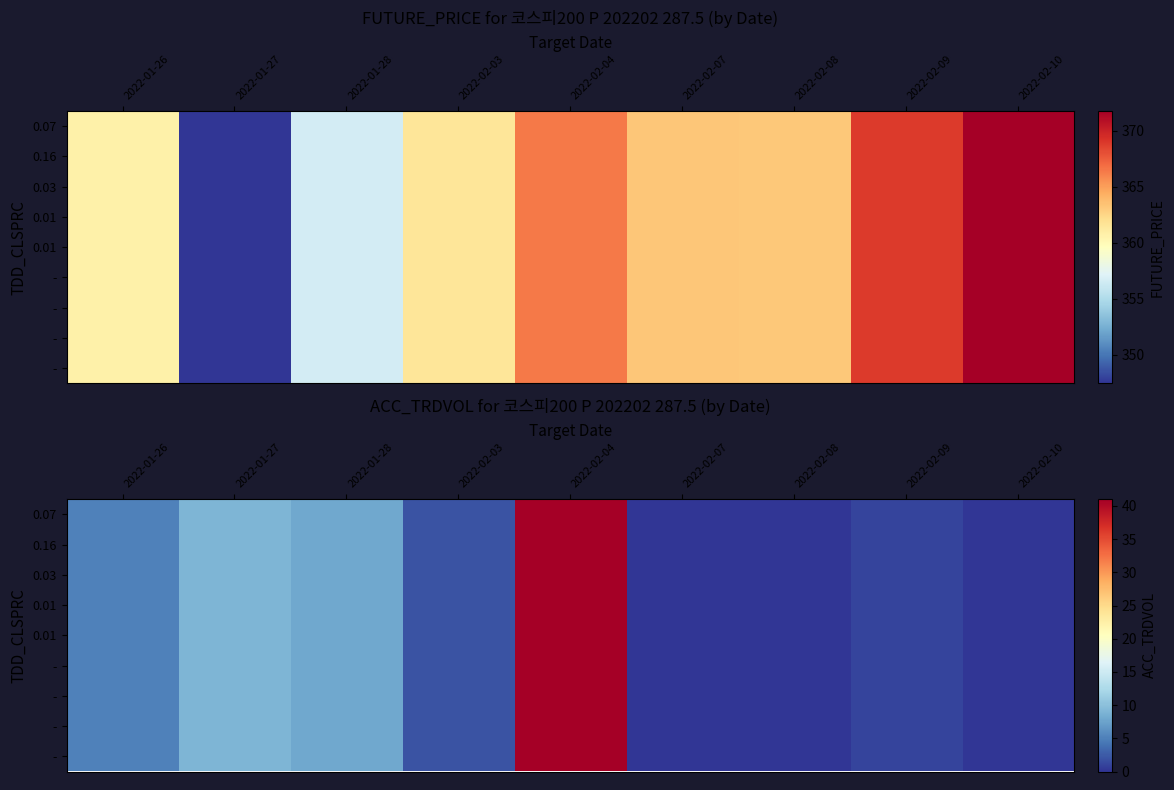

At how many categories does at least one series exceed 10?

1